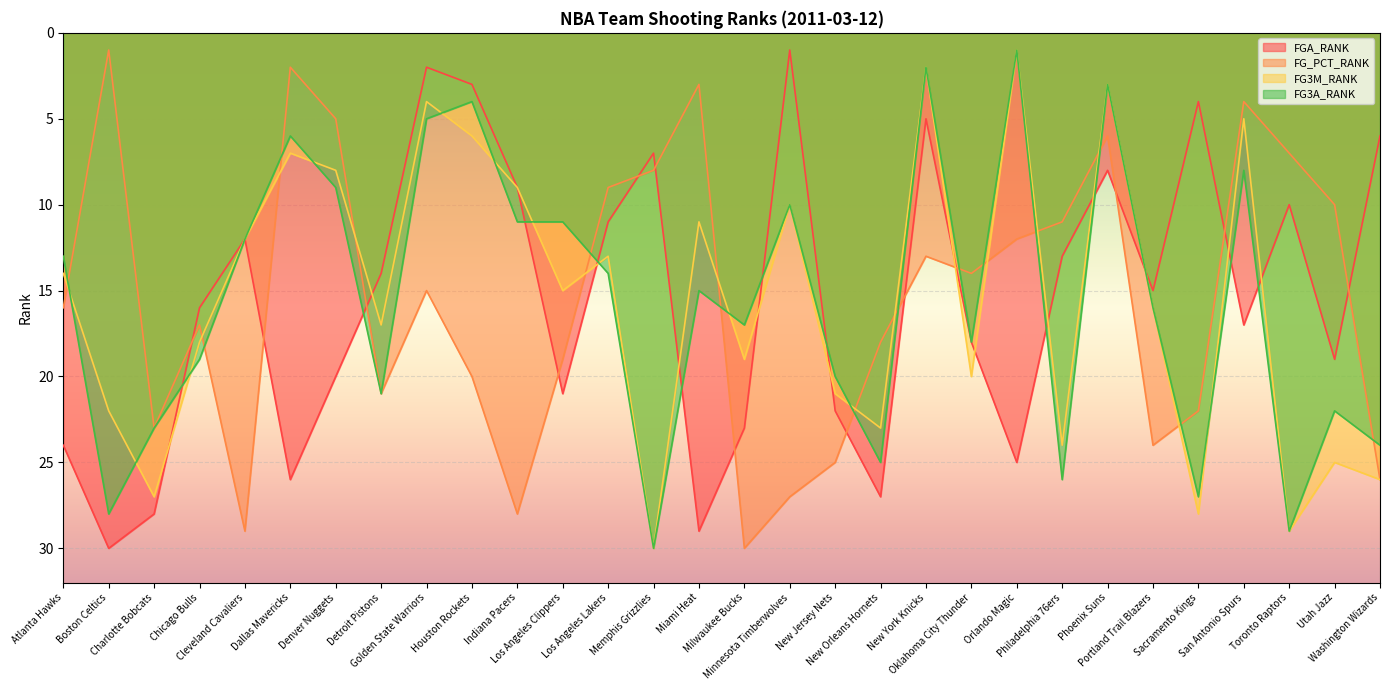

What is the difference between the highest and lowest values at Detroit Pistons?

7